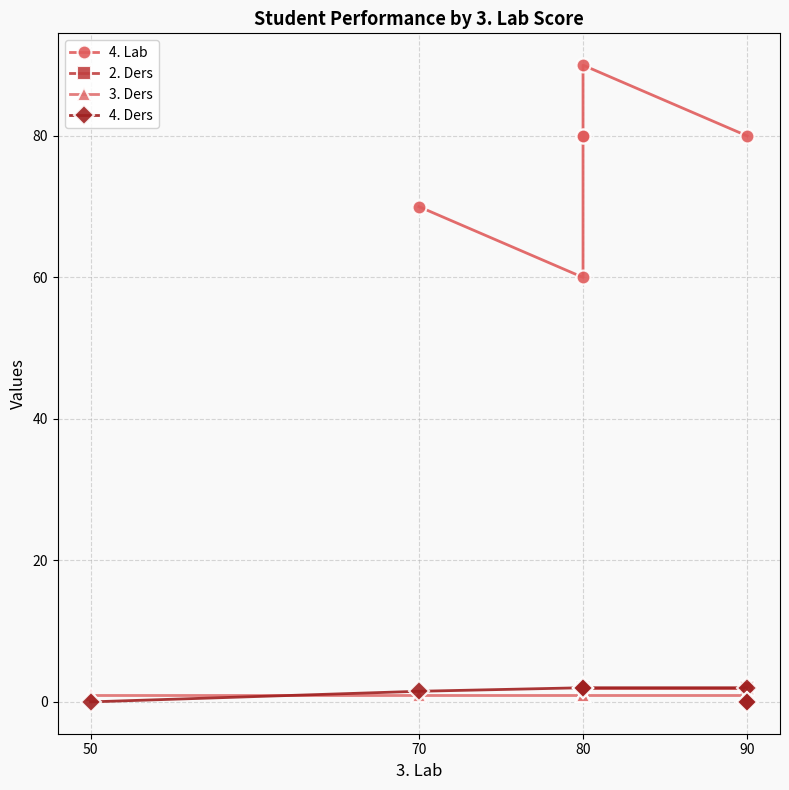

Is the value of 4. Lab at 90 greater than the value of 2. Ders at 70?

Yes